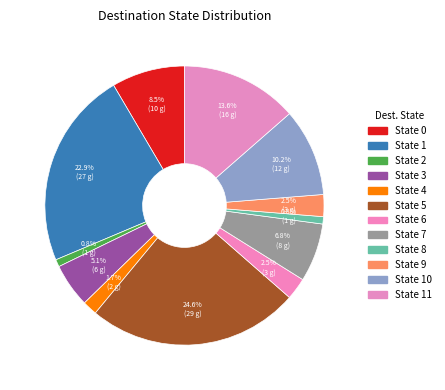

How many segments does this pie chart have?

12